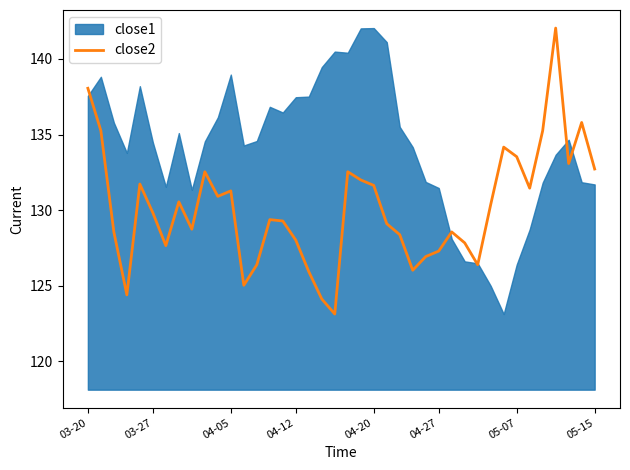

Is it true that the value at 28 is 128.6?

True